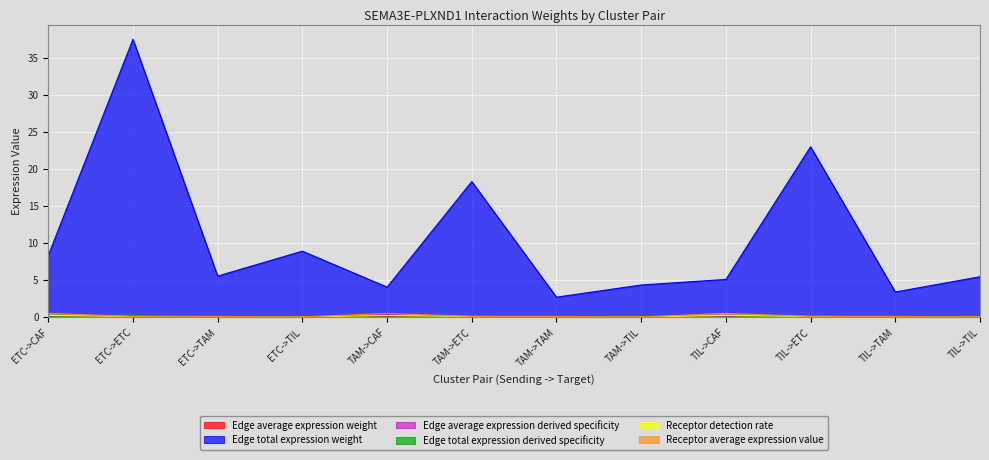

Does the chart display data point markers on the line(s)?

No